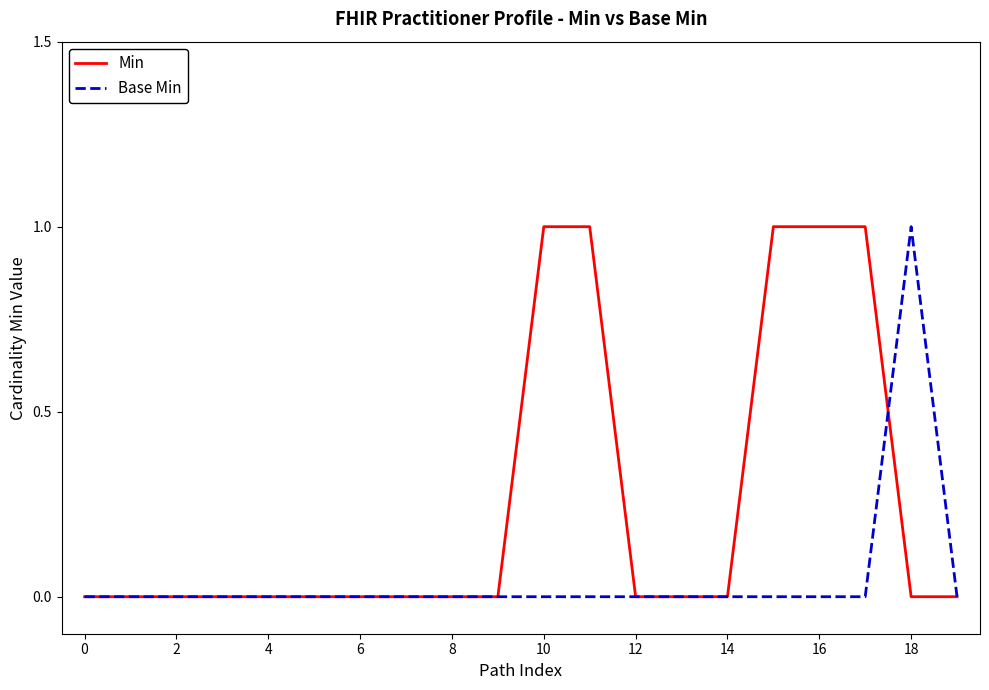

List the series in order of their overall mean, highest first.

Min, Base Min